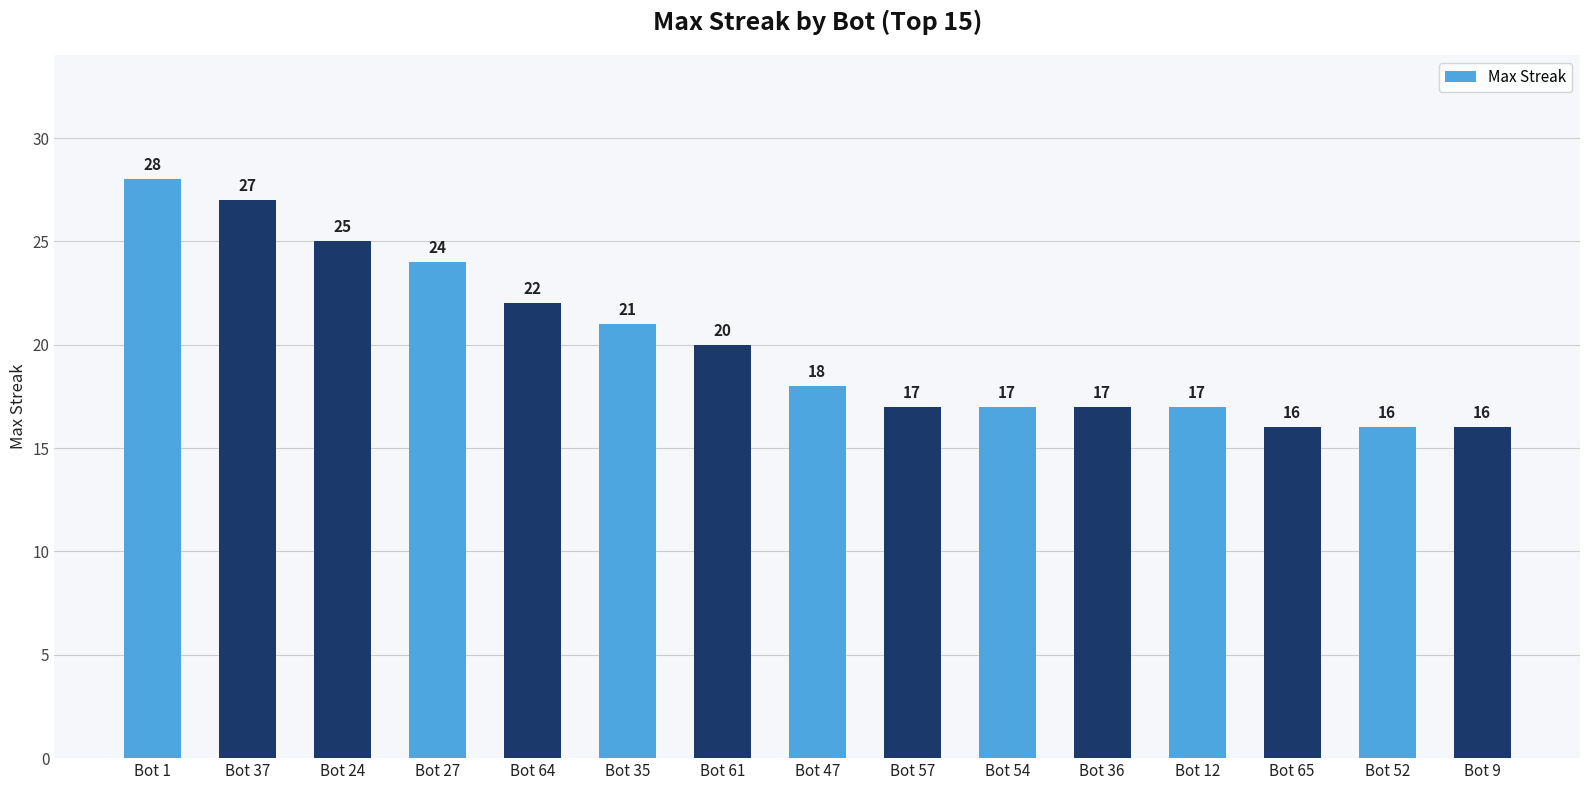

Does the chart contain stacked bars?

No